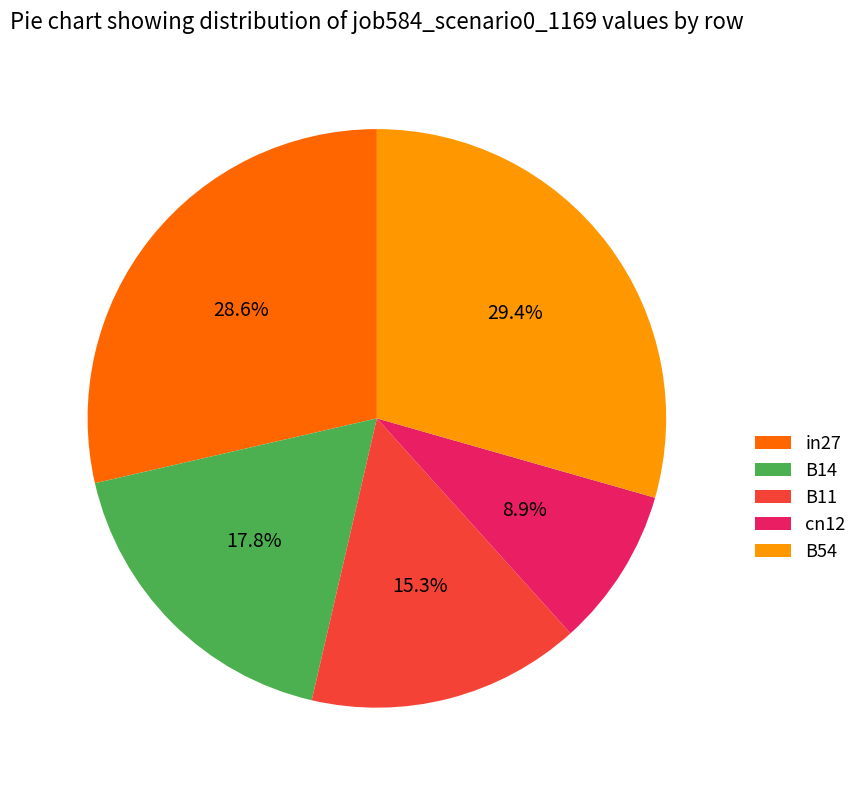

To the nearest percent, what is the combined percentage of in27 and B11?

44%